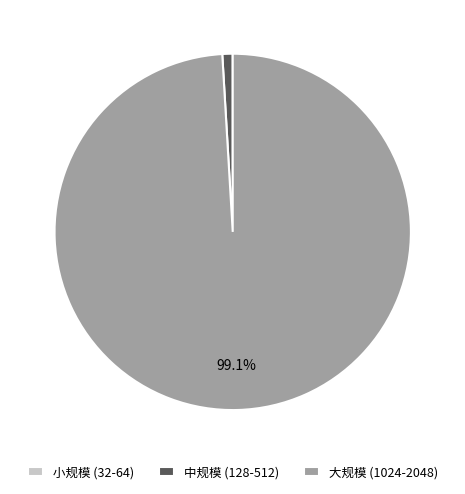

Which slice is the largest?

大规模 (1024-2048)